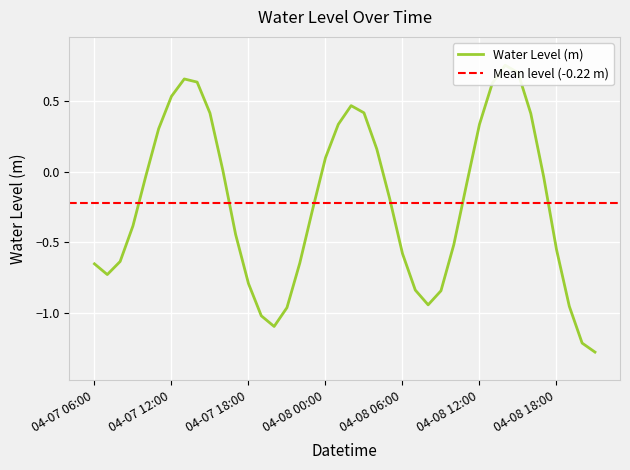

How many data points are above 0?

16